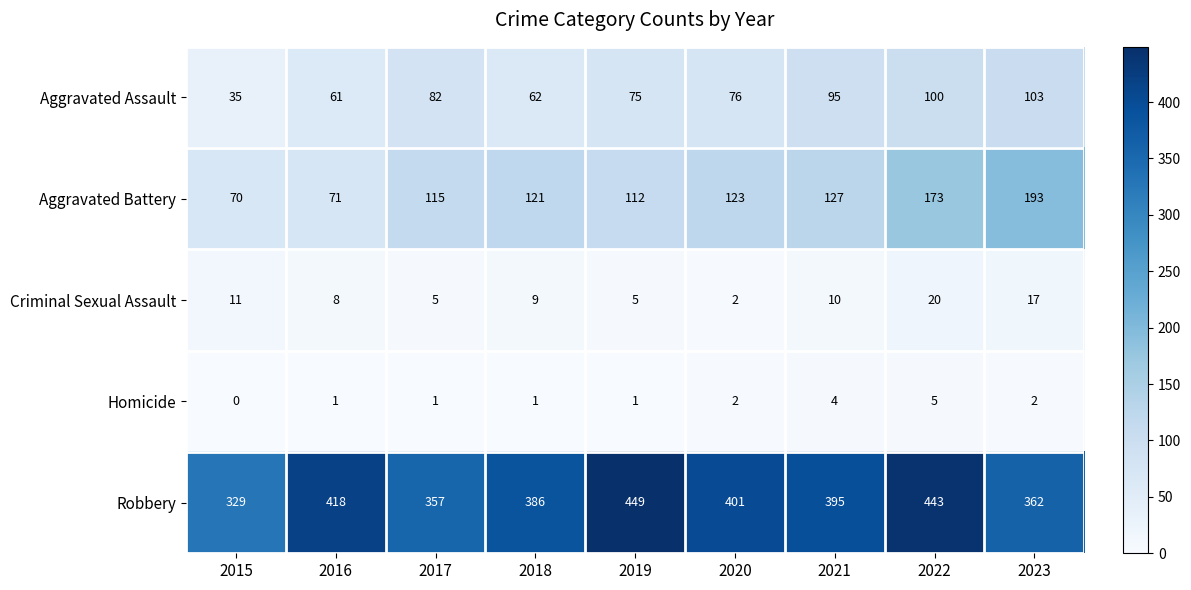

What is the sum of all Aggravated Assault values?

689